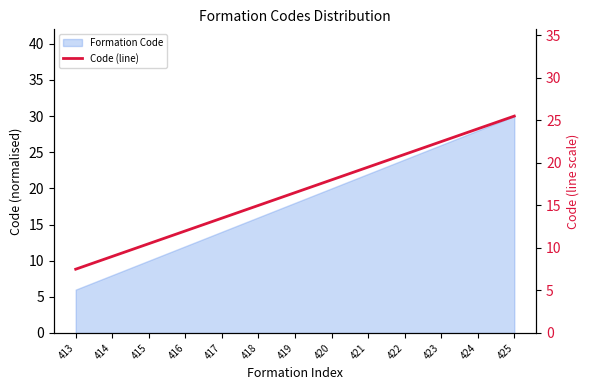

What is the maximum value shown in the chart?

25.5